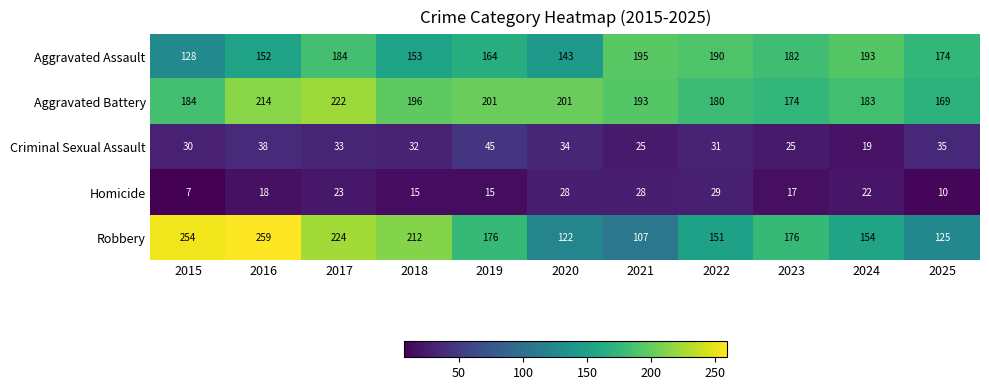

Where is Homicide nearest to the value 18?

2016